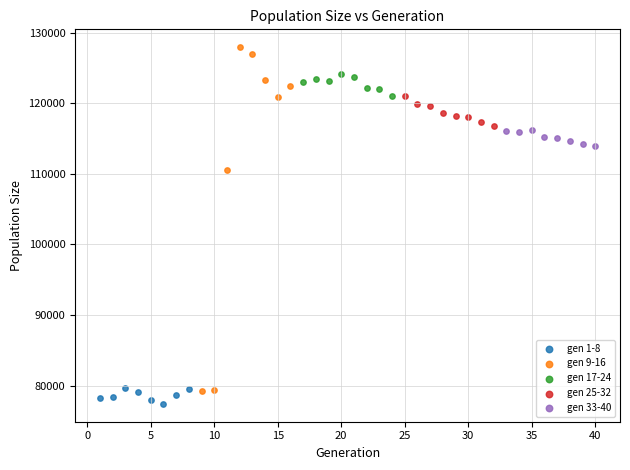

Which series has the widest spread of Y values?

gen 9-16